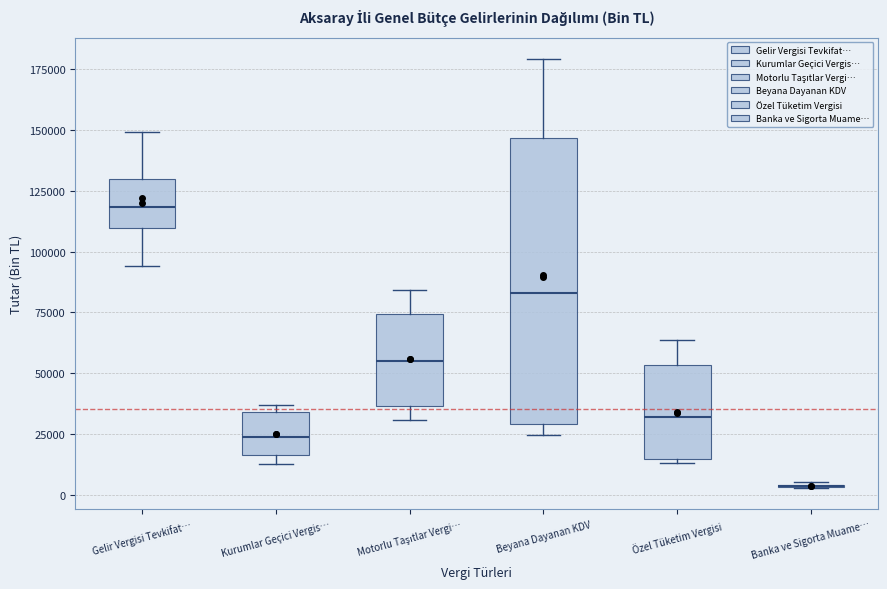

Where does the upper whisker of the box for Motorlu Taşıtlar Vergi… end on the y-axis? The values are not printed on the chart, so give them approximately, as read against the axis.

85000